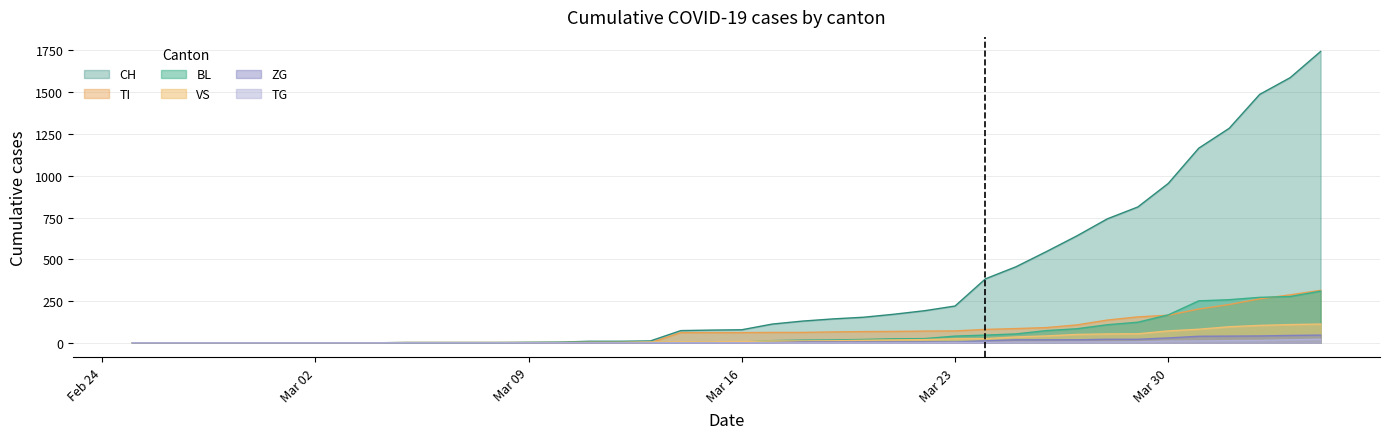

What is the highest value of the TI series?

314